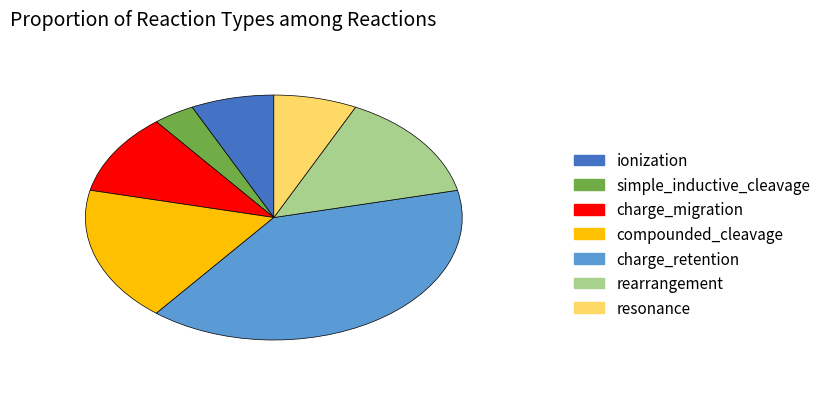

Does charge_retention represent more than half of the total?

No